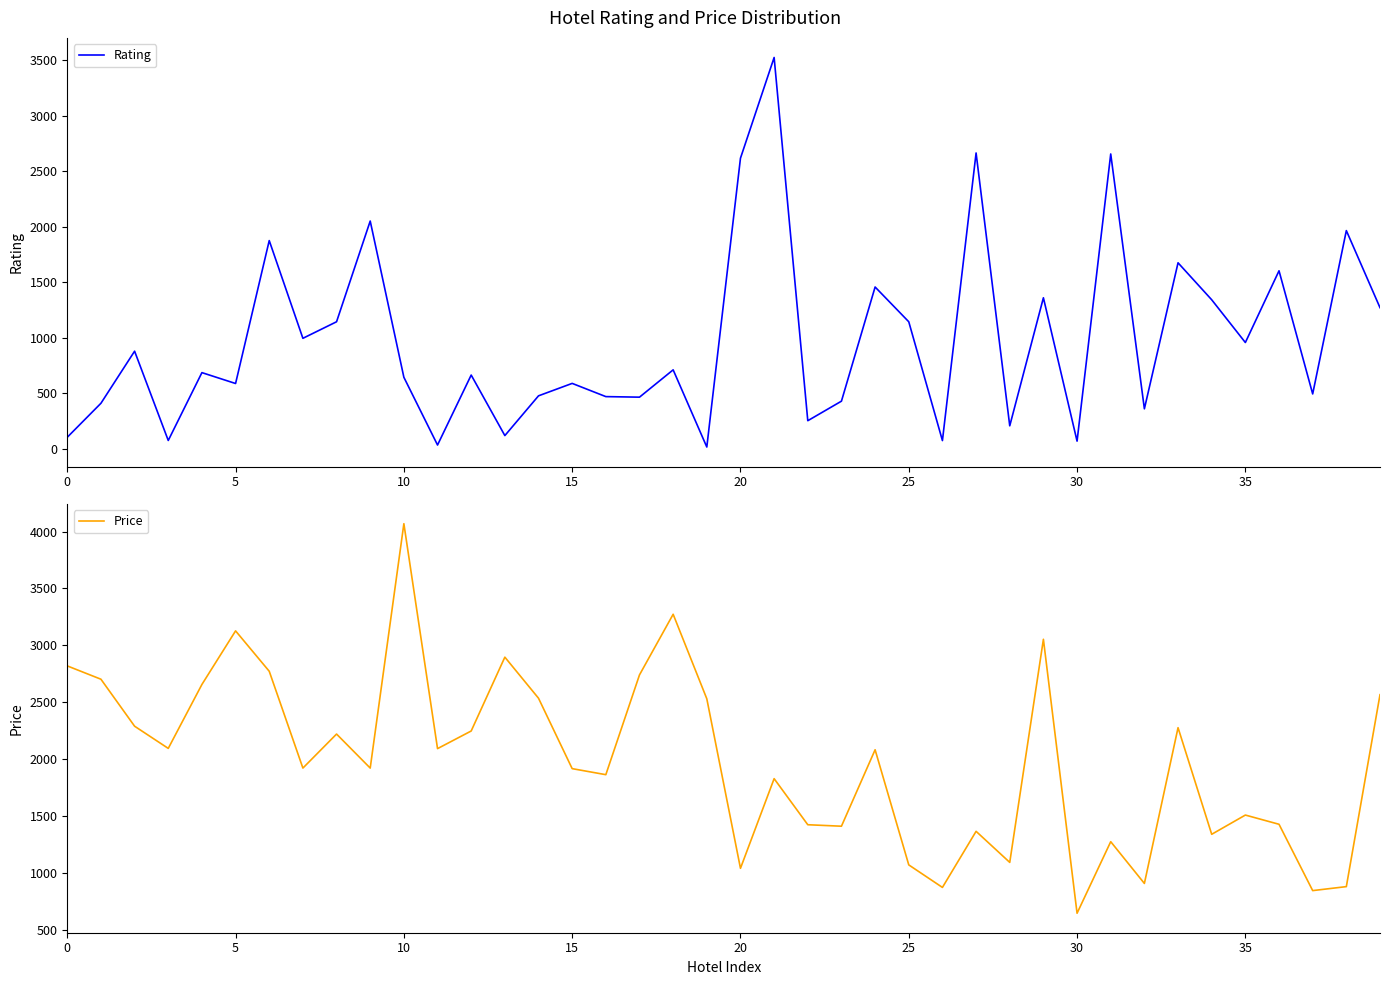

Is this an area chart (filled region under the line)?

No